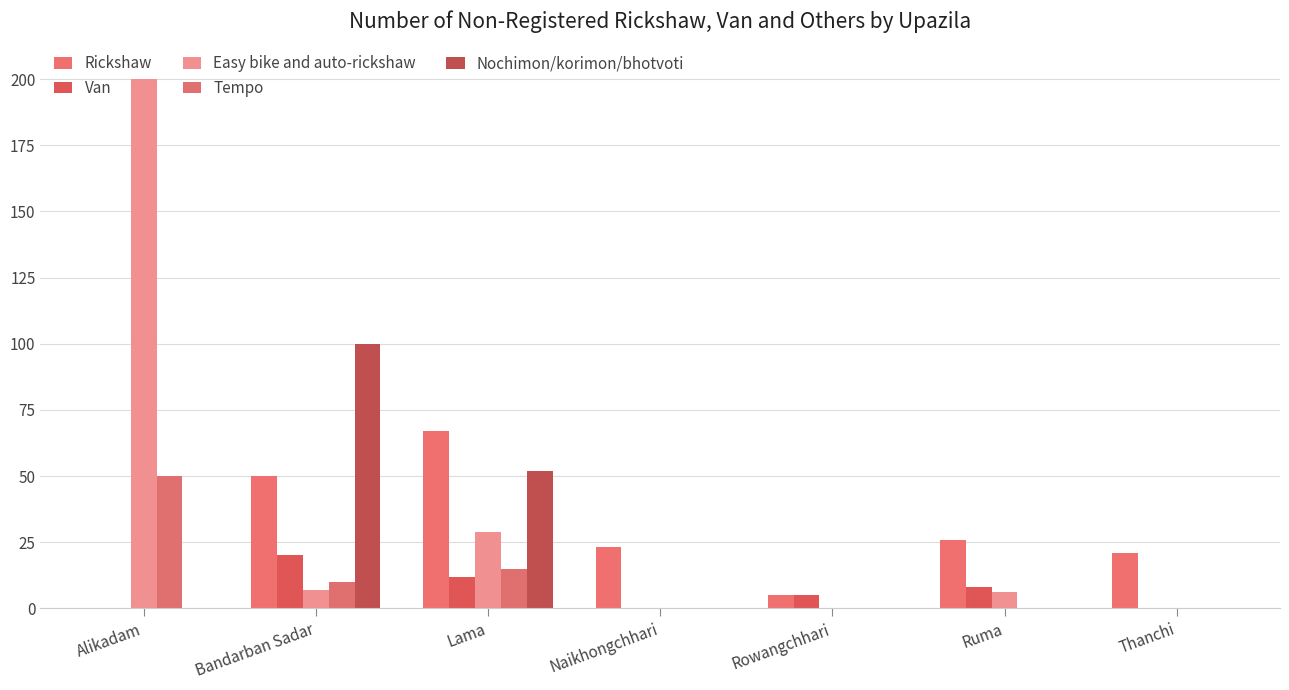

At which label does Easy bike and auto-rickshaw first exceed 6?

Alikadam